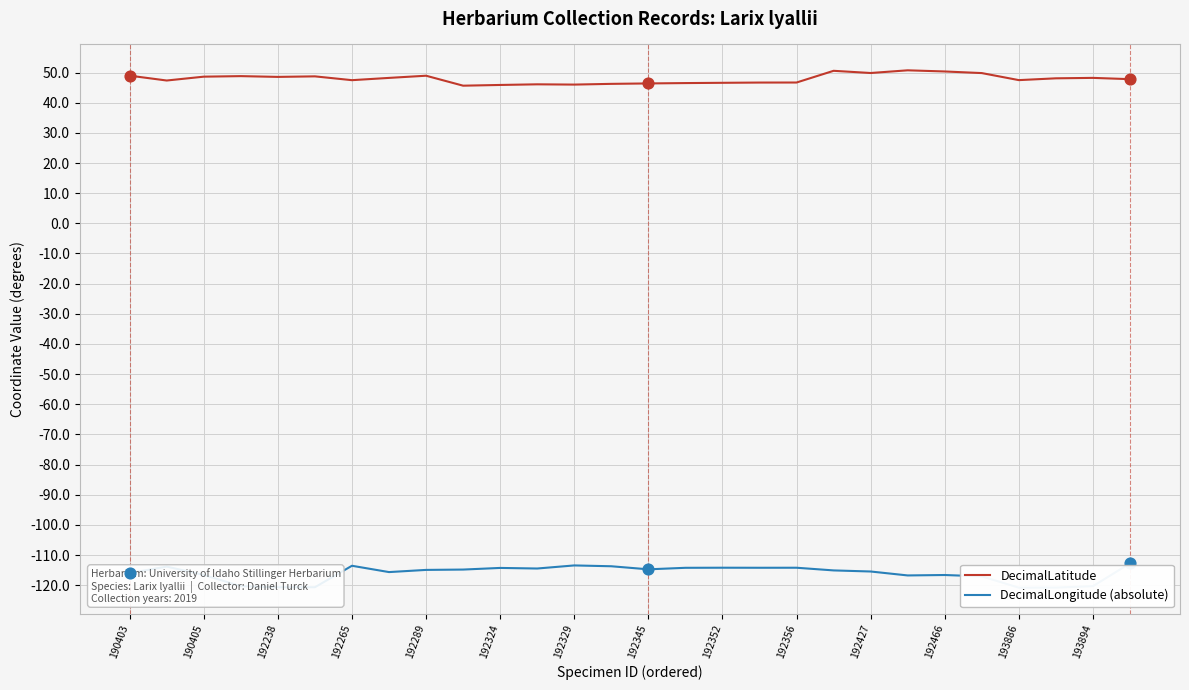

What is the highest value of the DecimalLatitude series?

50.7